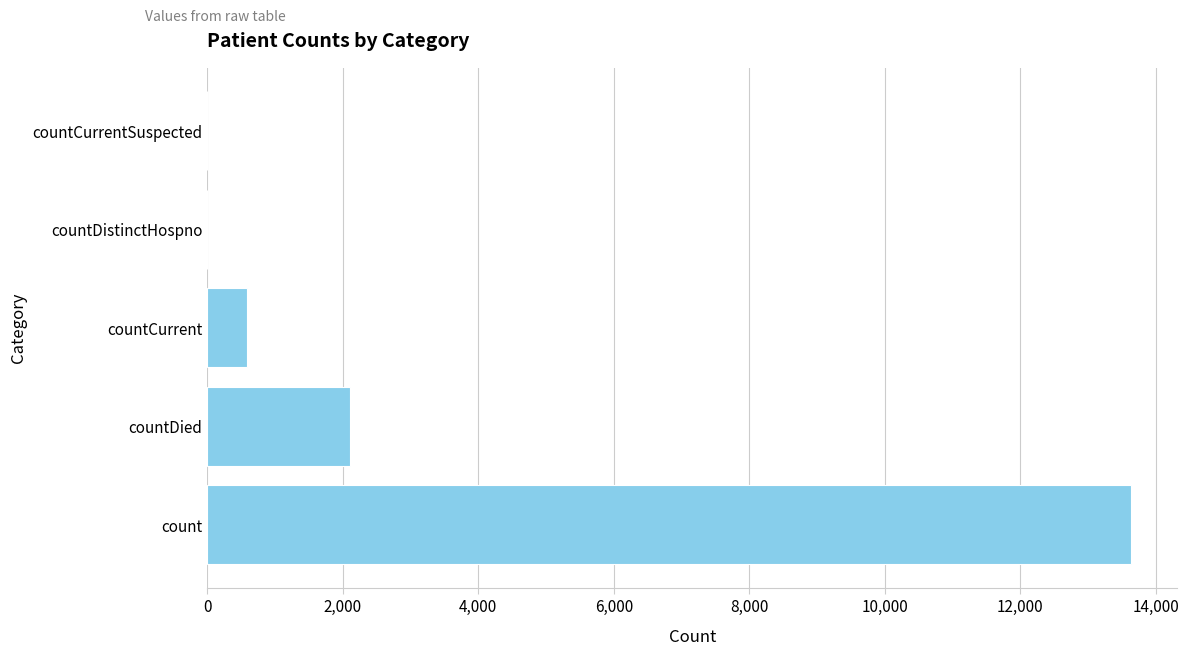

The chart shows a value of 2105 at countDied. True or false?

True